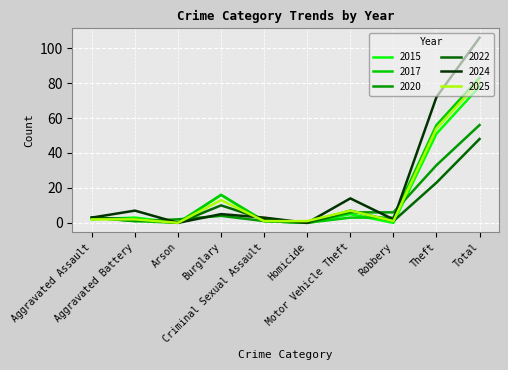

How many lines are shown in the chart?

6